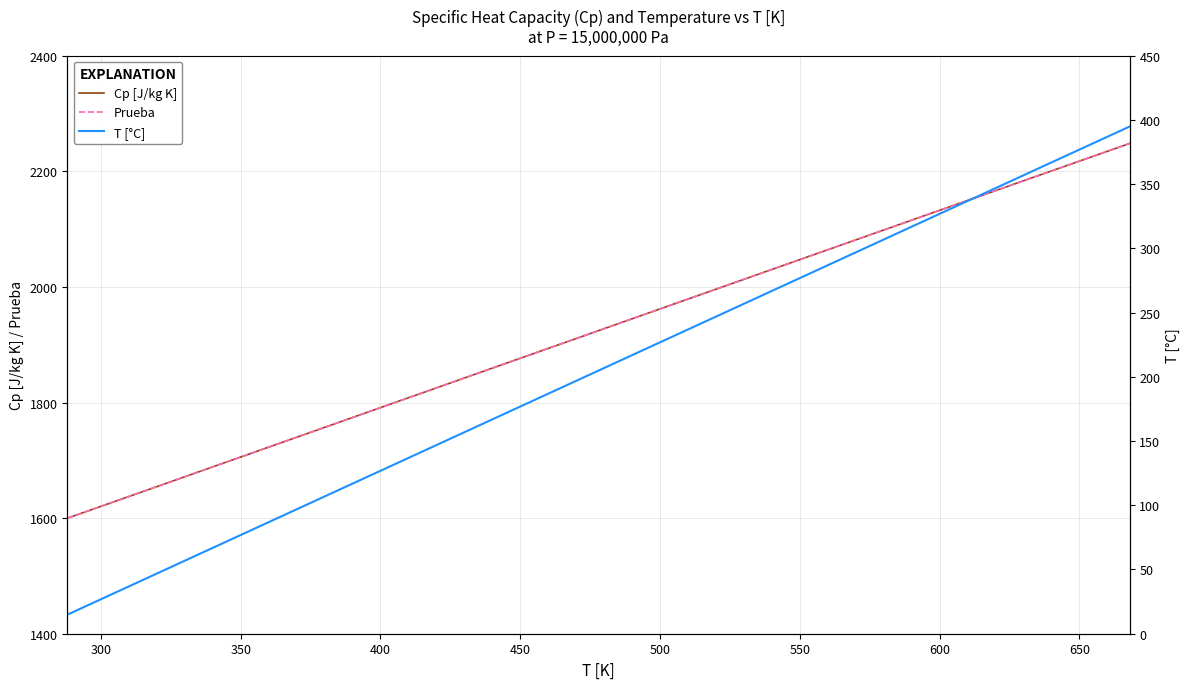

What is the highest value of the Cp [J/kg K] series?

2248.1